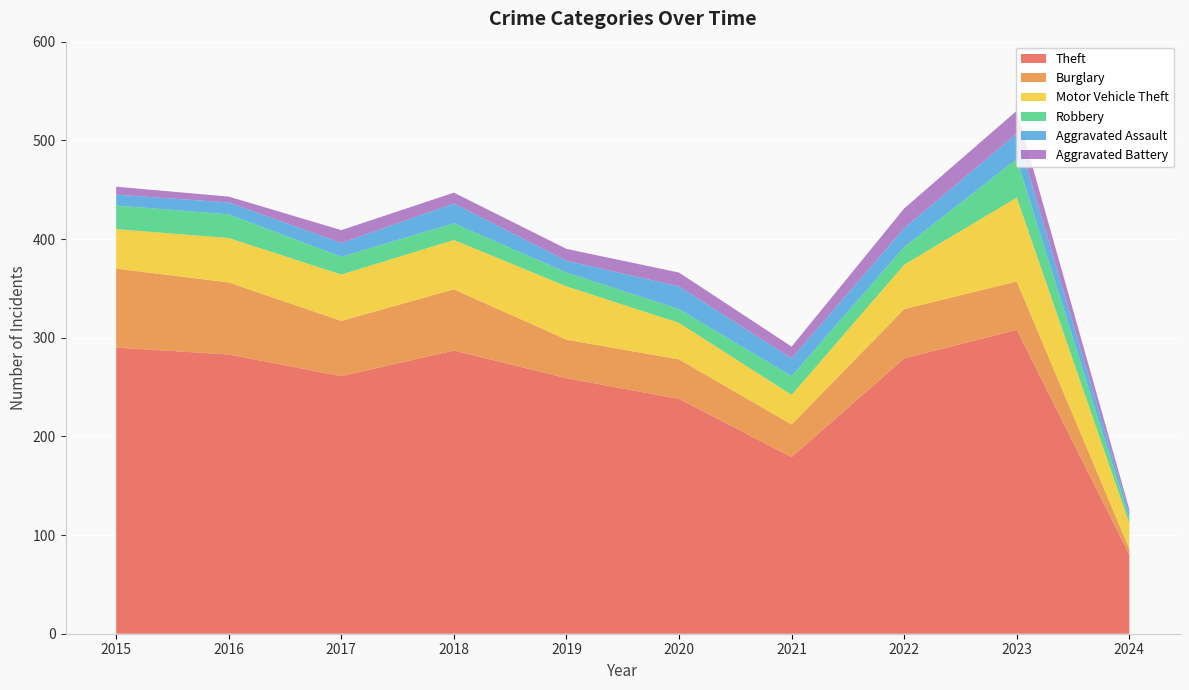

Reading left to right, transcribe all the data shown in this chart.

Theft: 290	283	261	287	259	238	179	279	308	80
Burglary: 80	73	56	62	39	40	33	50	49	6
Motor Vehicle Theft: 40	45	47	50	54	37	30	45	85	26
Robbery: 24	24	18	17	14	14	19	18	39	5
Aggravated Assault: 11	12	14	20	12	23	18	19	26	5
Aggravated Battery: 8	6	13	11	12	14	12	20	23	4